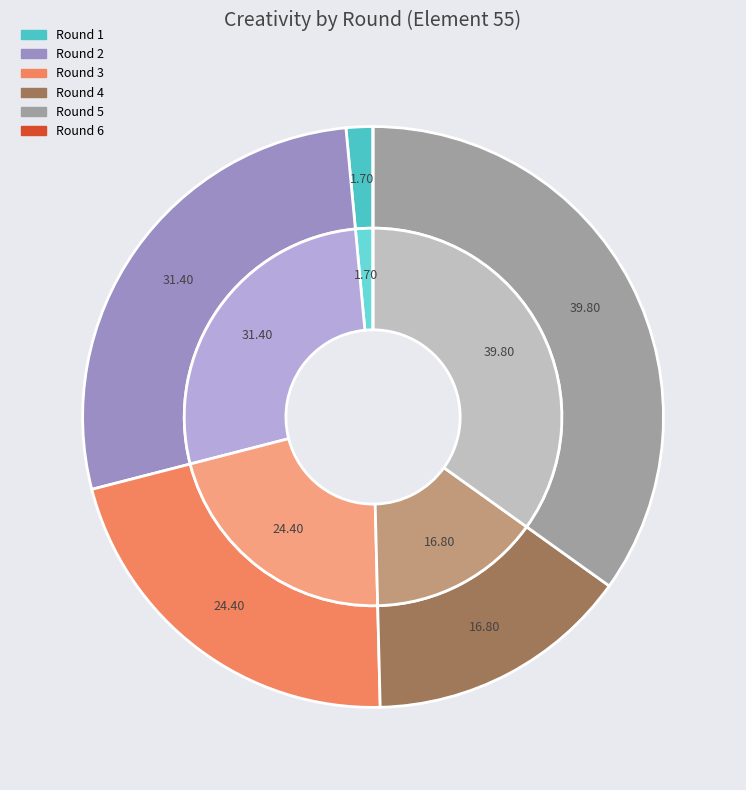

The Round 3 slice represents 21% of the pie. True or false?

True